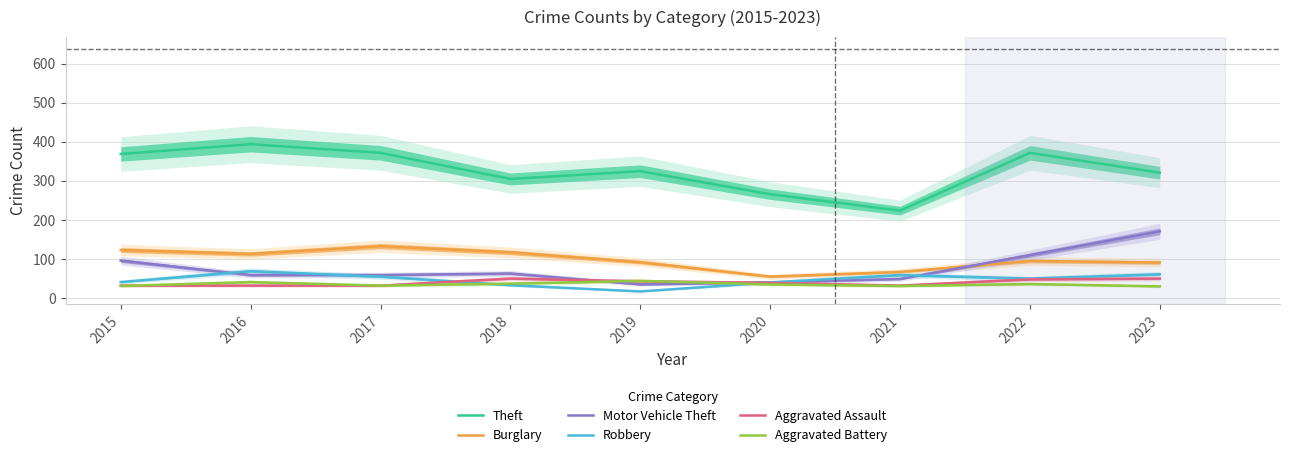

How many lines are shown in the chart?

6